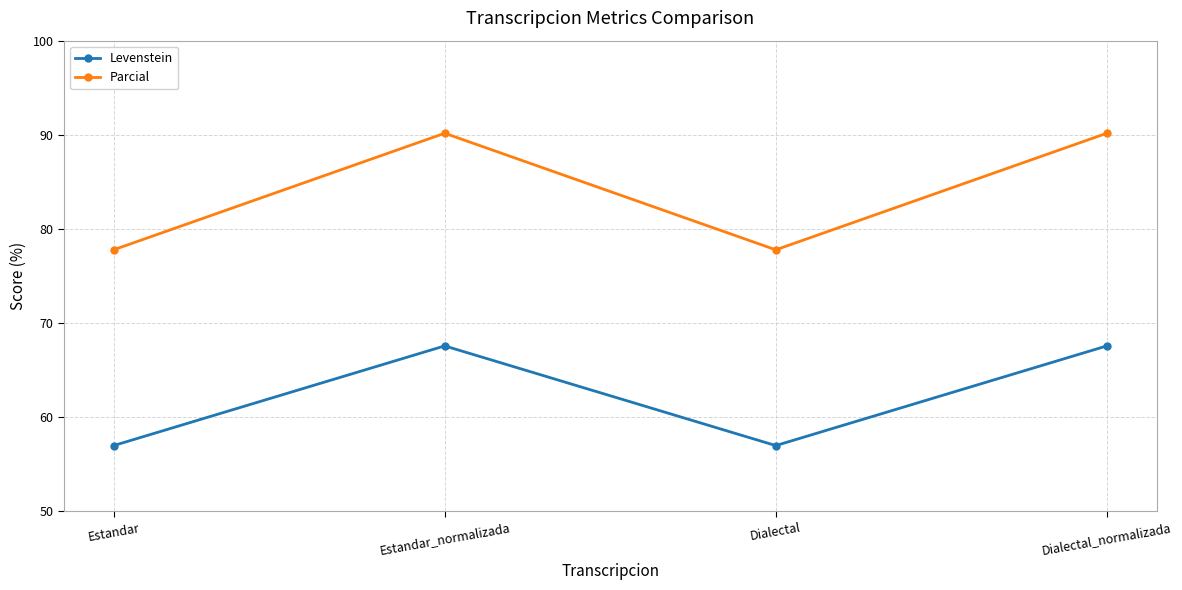

What is the minimum value for Levenstein?

57.0